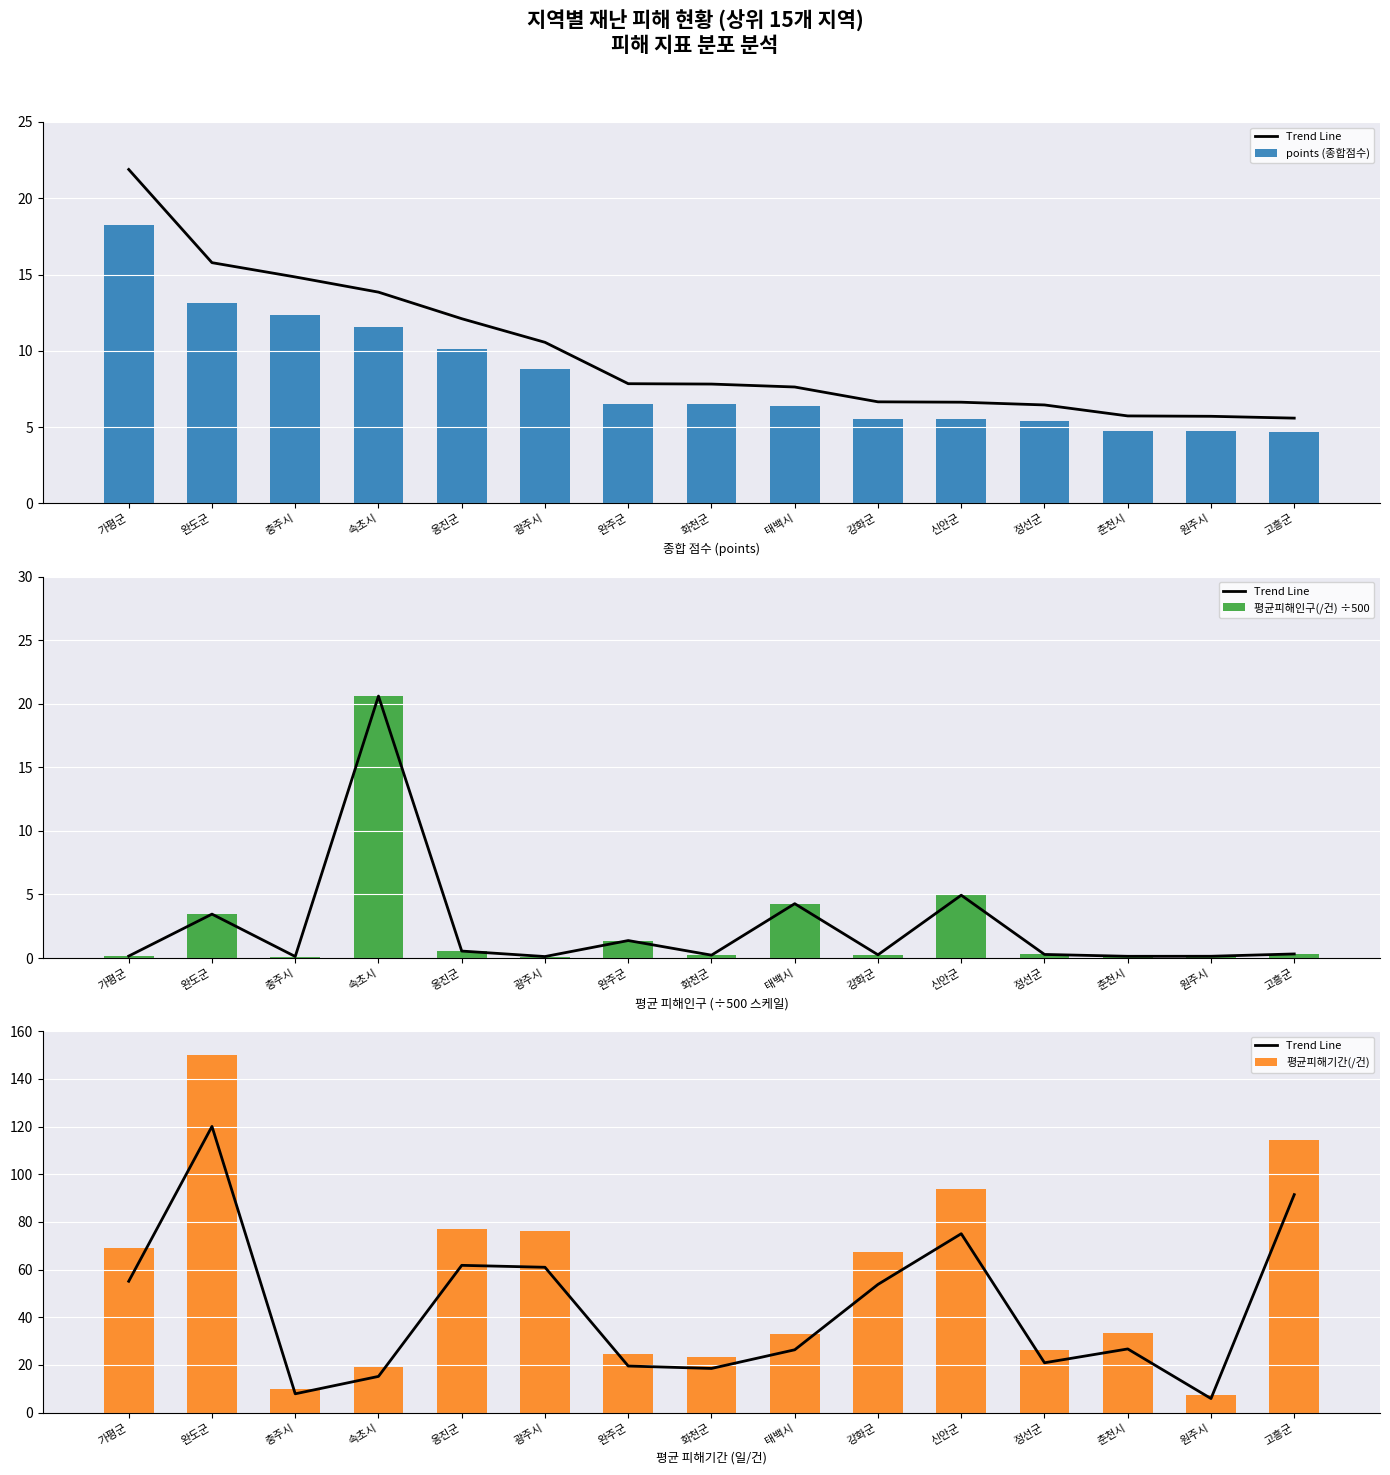

What is the difference between the maximum and minimum values in the 평균피해기간(/건) series?

142.7